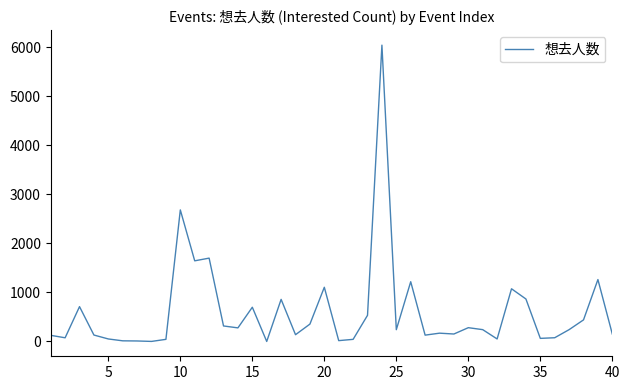

What is the maximum value shown in the chart?

6041